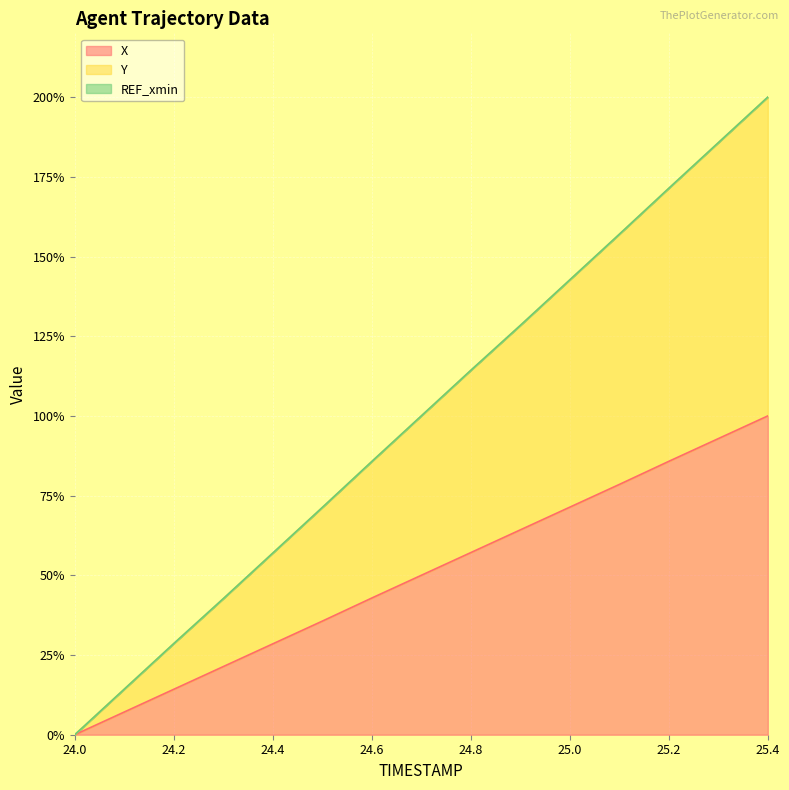

True or false: Y has a value of 142.7 at 25.0.

True